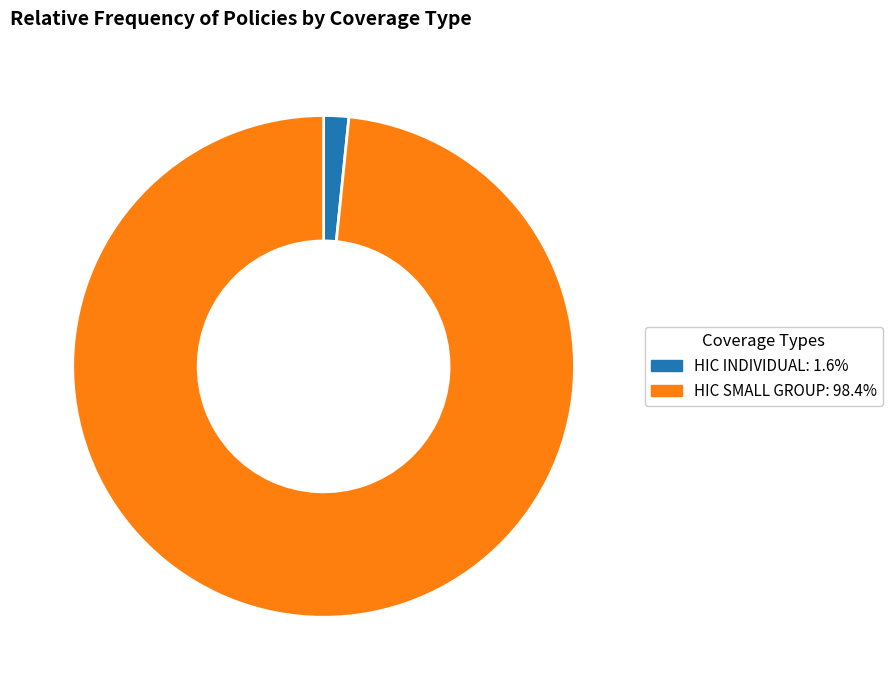

How many segments does this pie chart have?

2